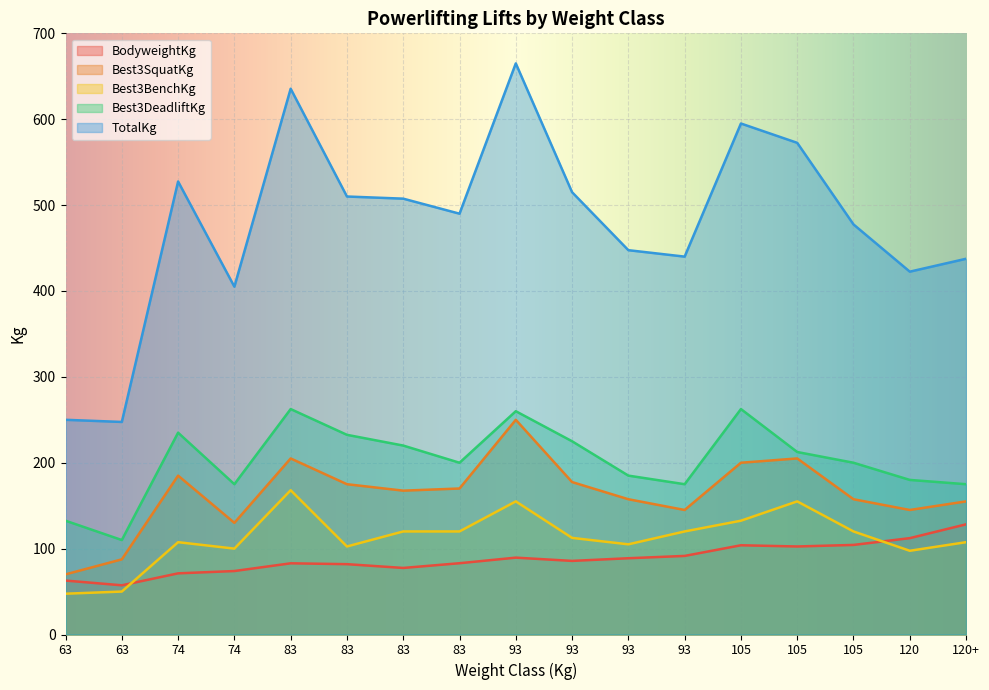

Where does the Best3BenchKg series first go above 112?

83